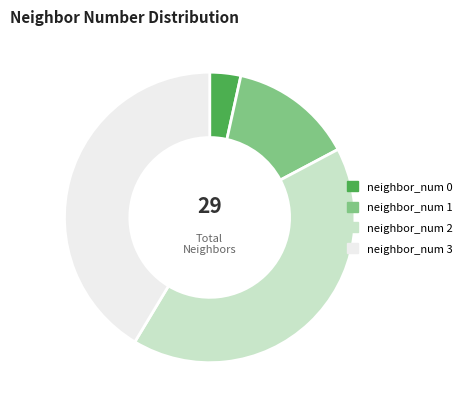

Is the sum of neighbor_num 2 and neighbor_num 1 greater than half?

Yes